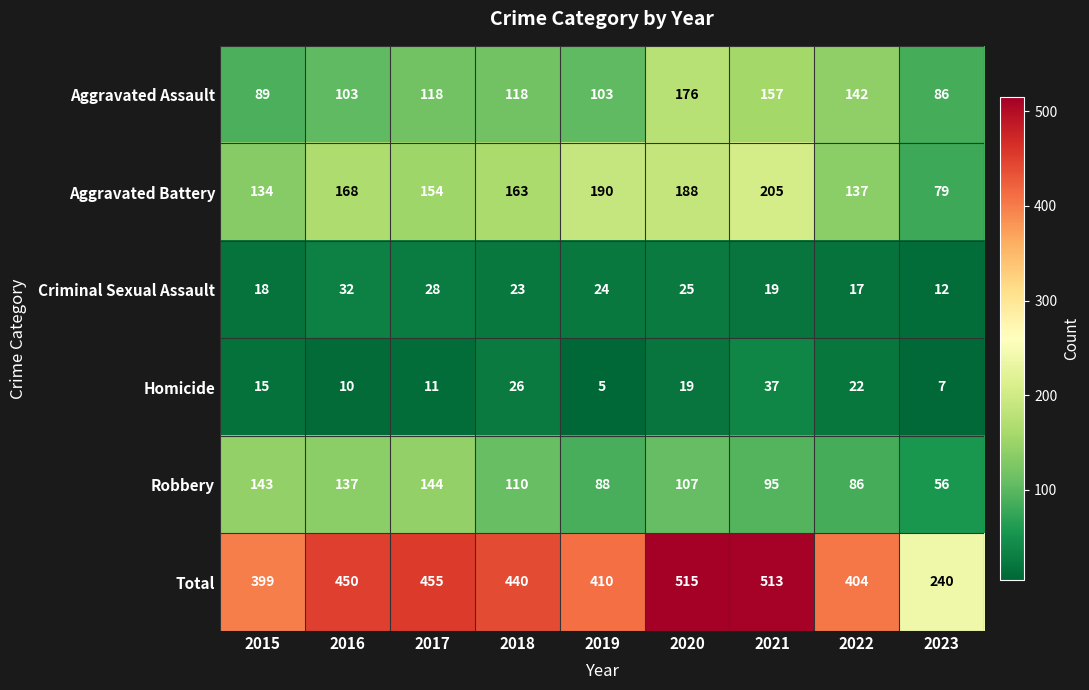

What is the difference between the highest and lowest values at 2019?

405